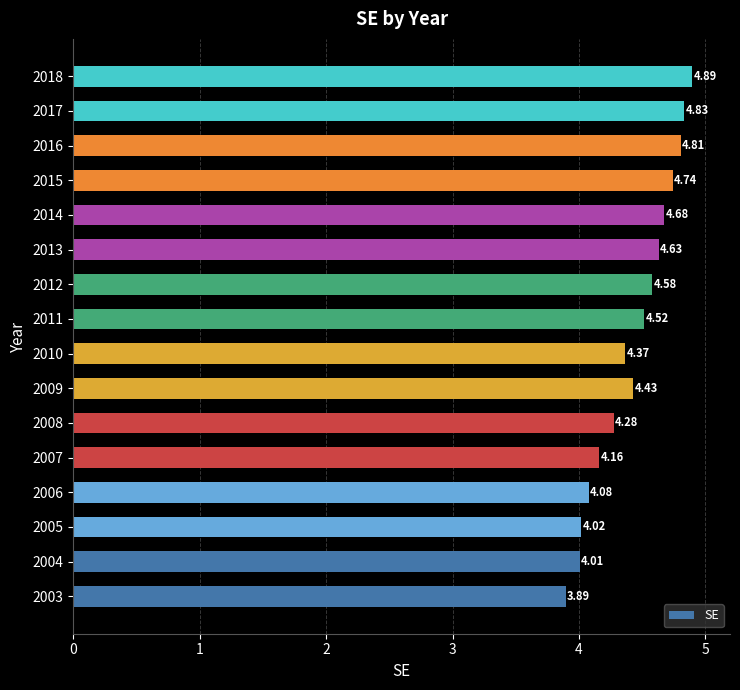

What is the difference between the values at 2006 and 2012?

0.5